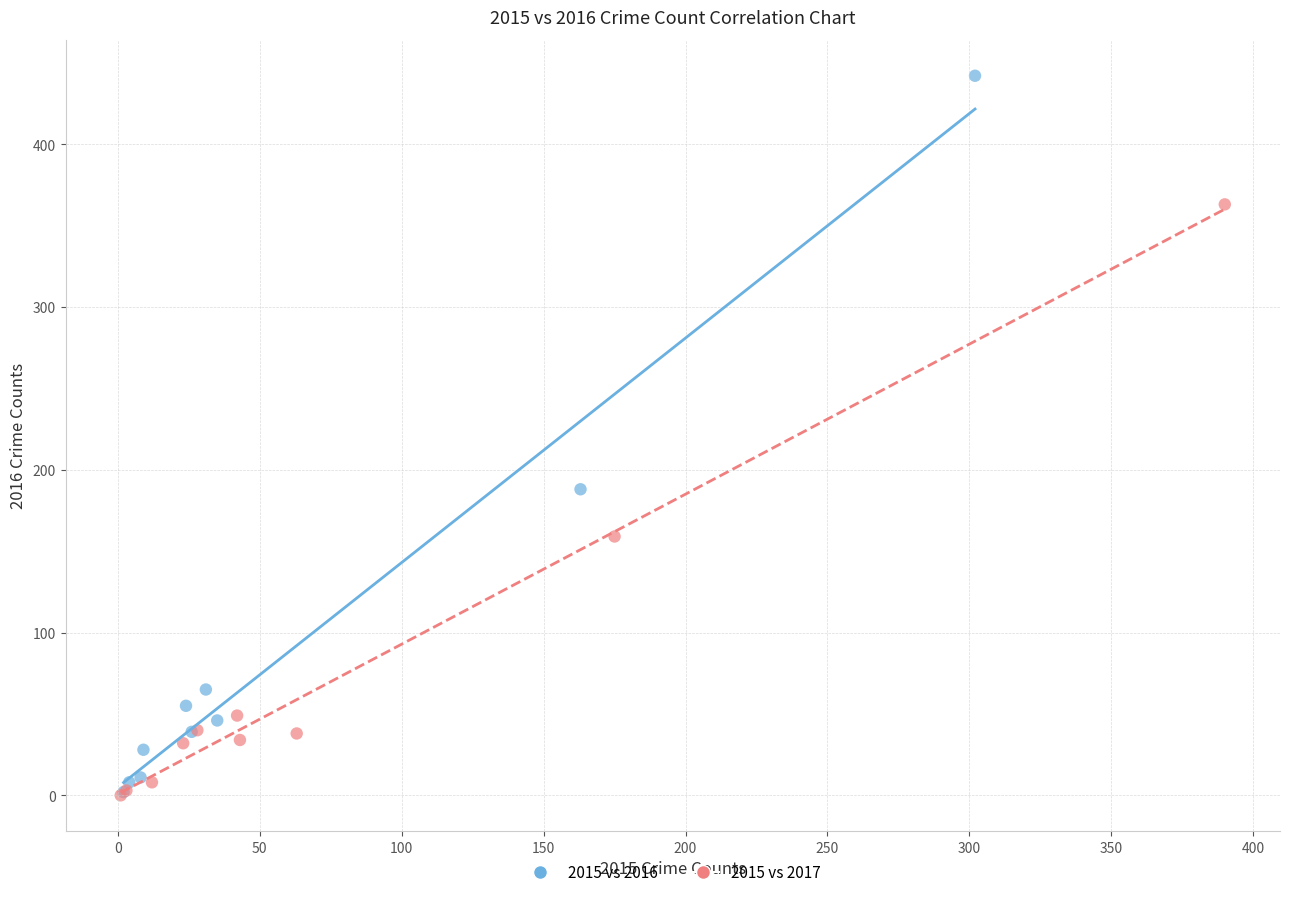

Which series has the largest Y range (max minus min)?

2015 vs 2016